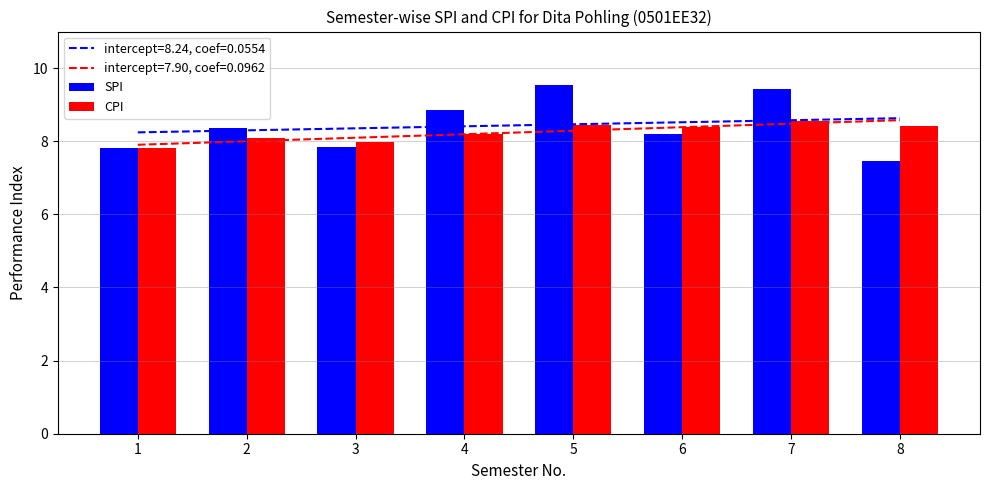

At which label is SPI closest to 8?

3